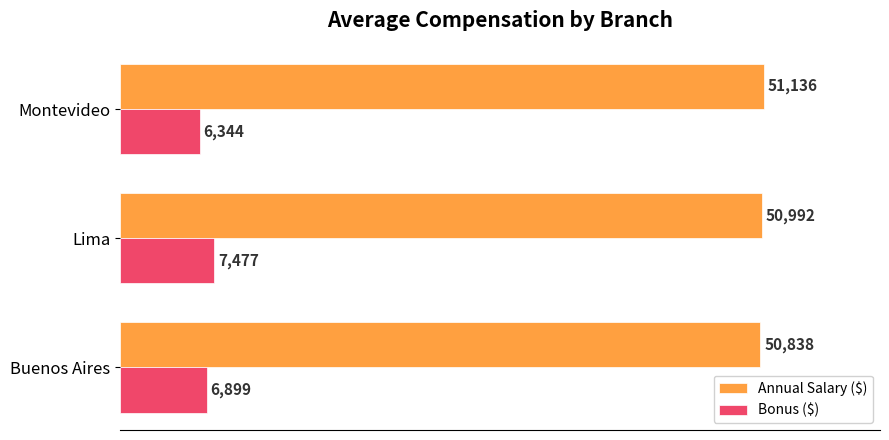

Rank the series by their maximum value, from highest to lowest.

Annual Salary ($), Bonus ($)